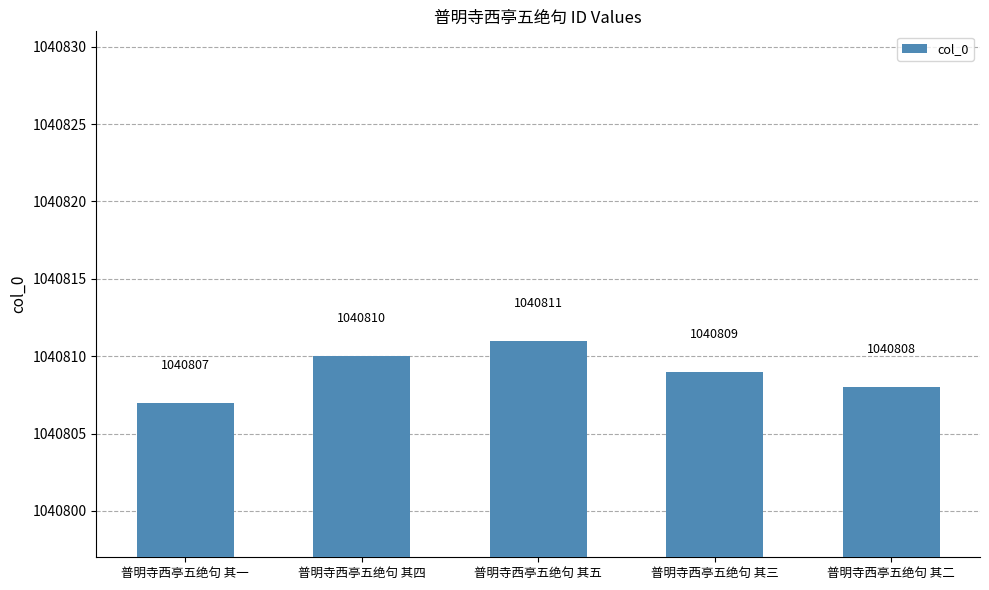

True or false: the data shows 1040808 at 普明寺西亭五绝句 其二.

True